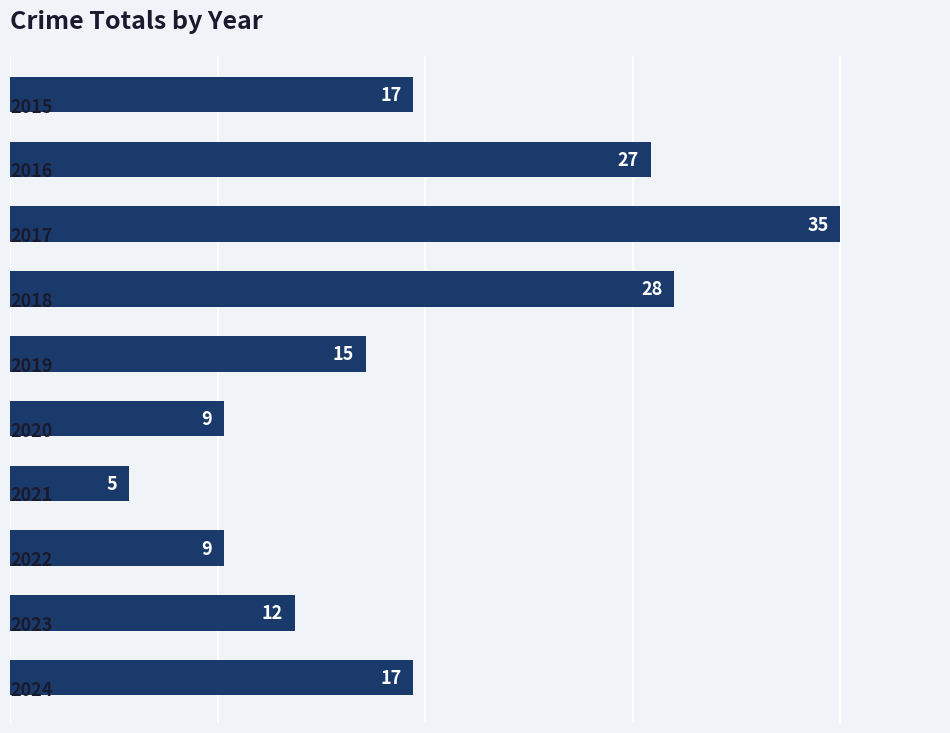

What is the difference between the maximum and minimum values?

30